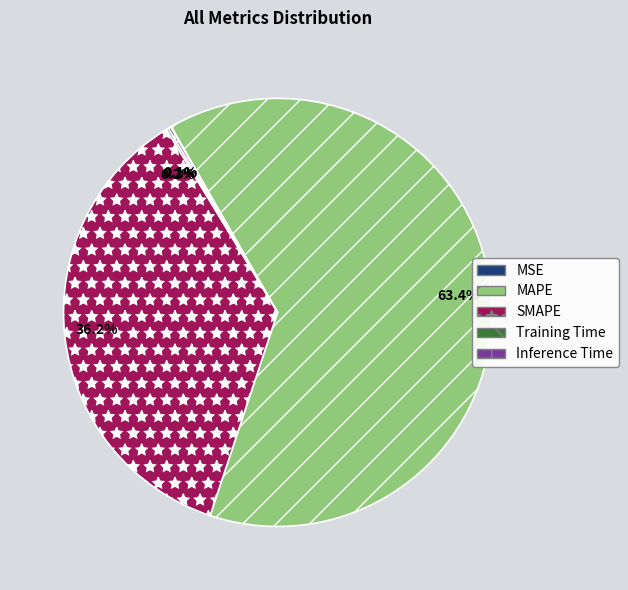

Between SMAPE and MAPE, which is larger?

MAPE